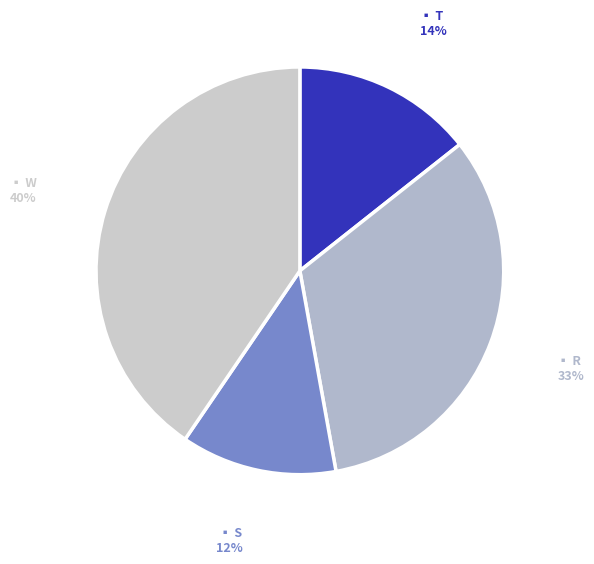

How many segments does this pie chart have?

4